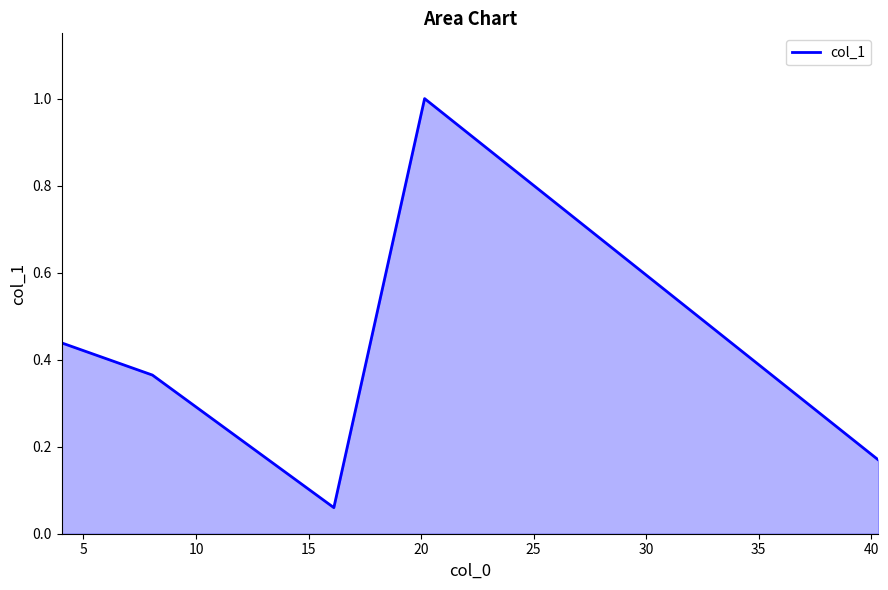

What is the sum of all values?

2.0